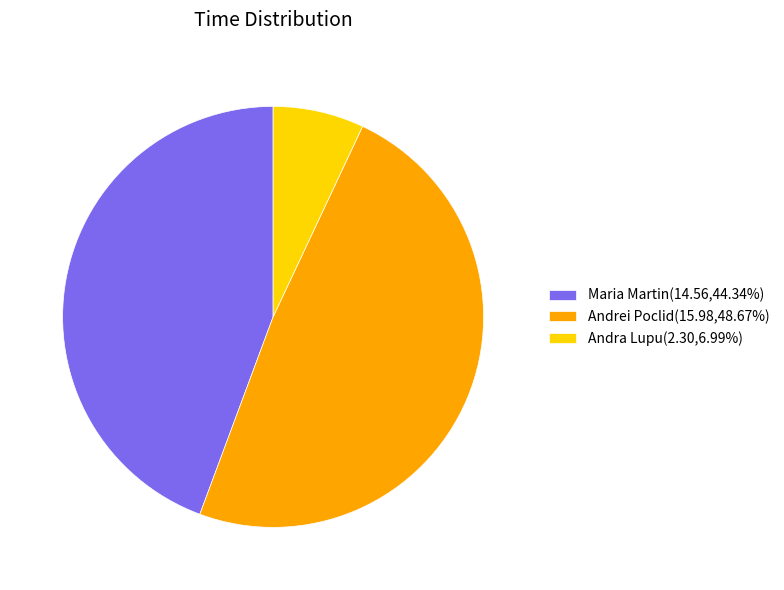

What is the smallest slice in the pie chart?

Andra Lupu